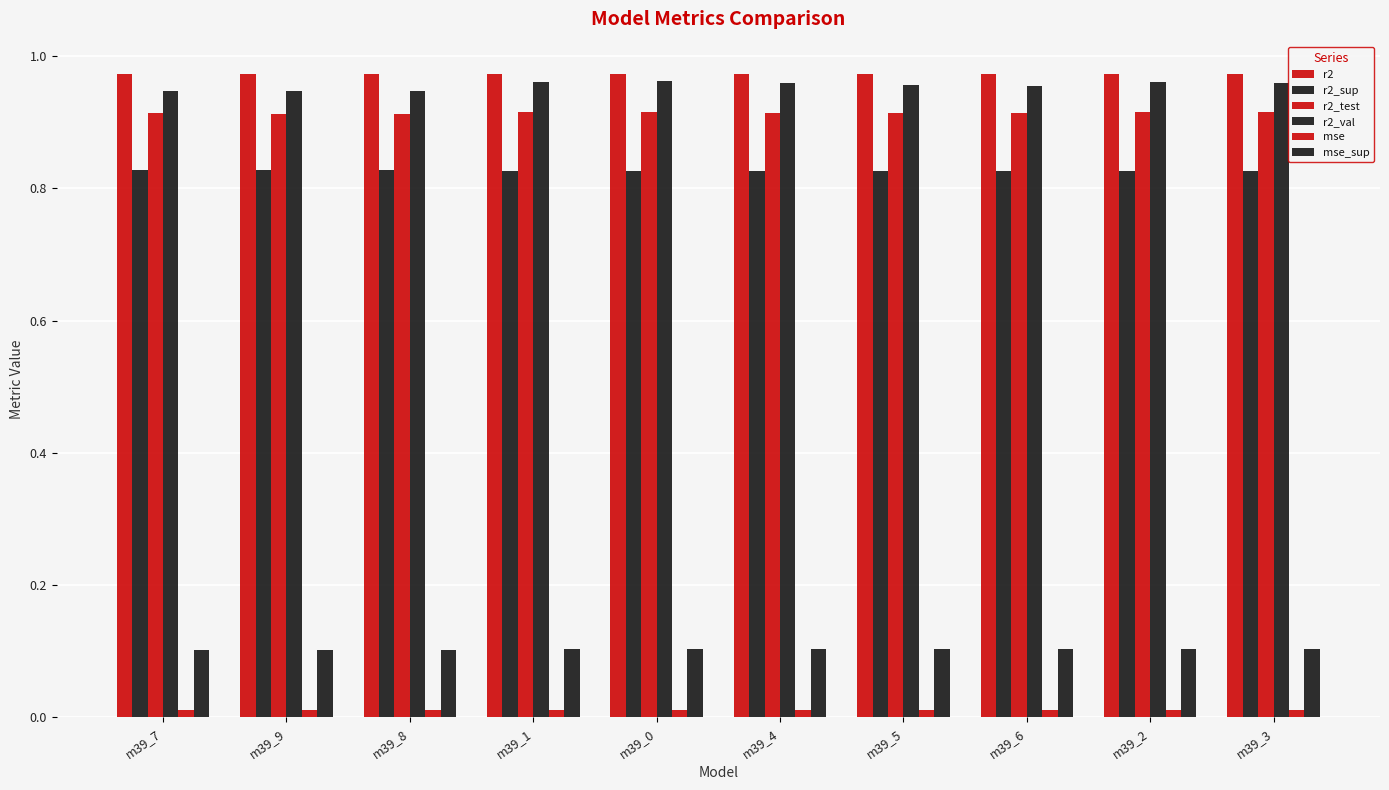

What is the label of the 4th bar from the left?

m39_1